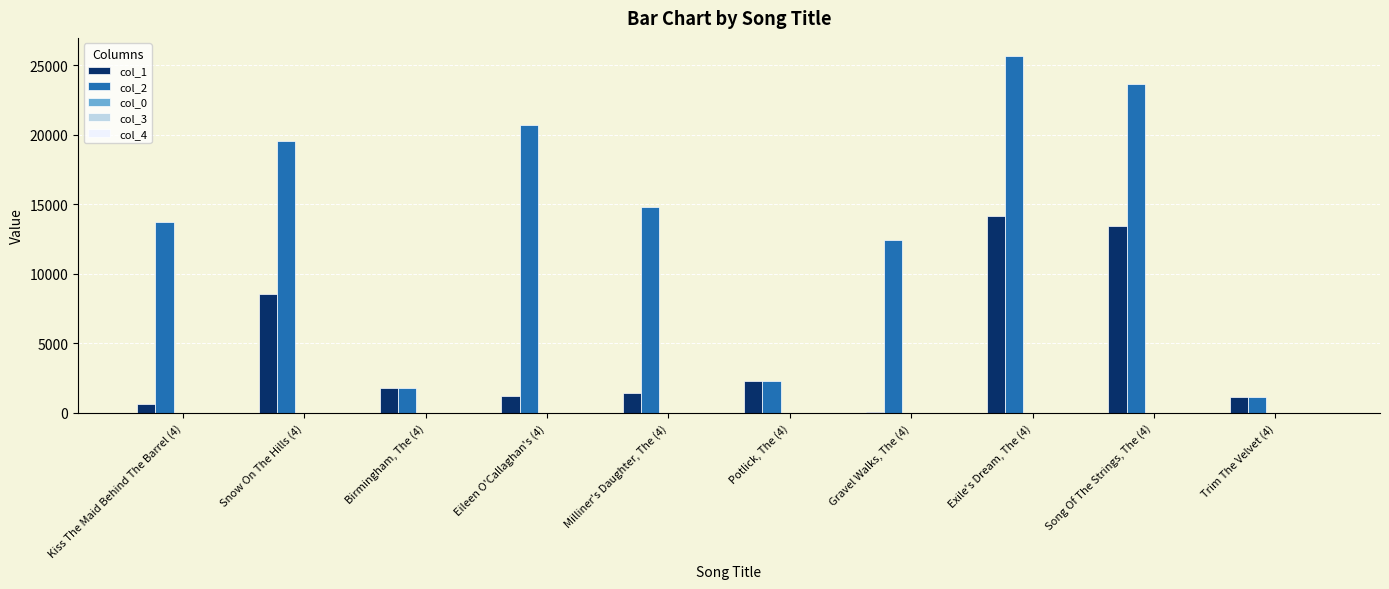

Is it true that col_2 equals 5496.2 at Gravel Walks, The (4)?

False